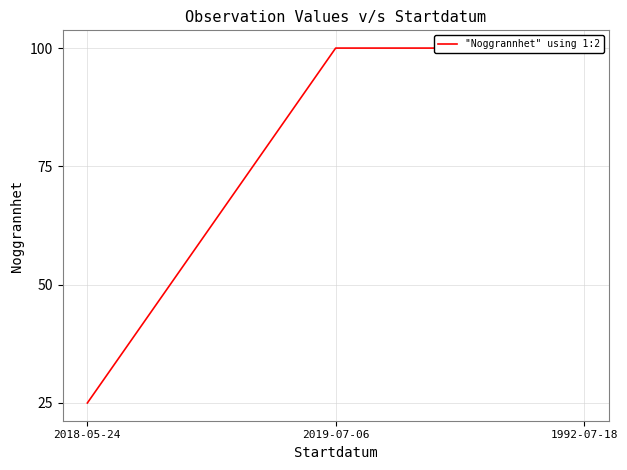

What is the approximate value at 1992-07-18?

100